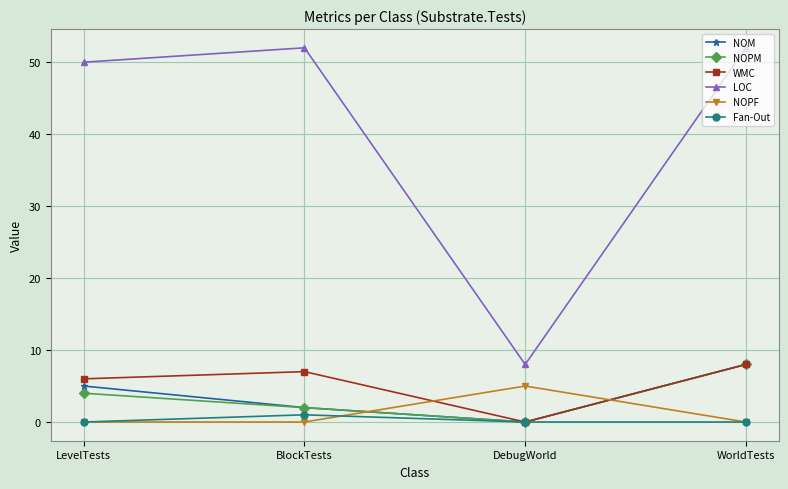

True or false: LOC and NOM intersect in this chart.

False